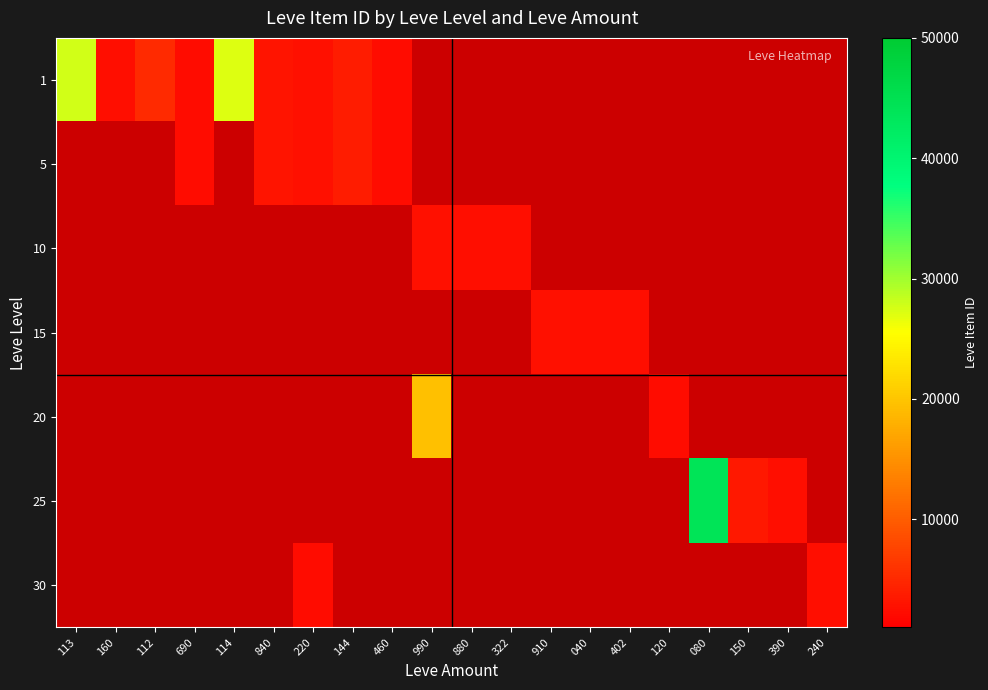

What is the highest value of the 1 series?

27713.0